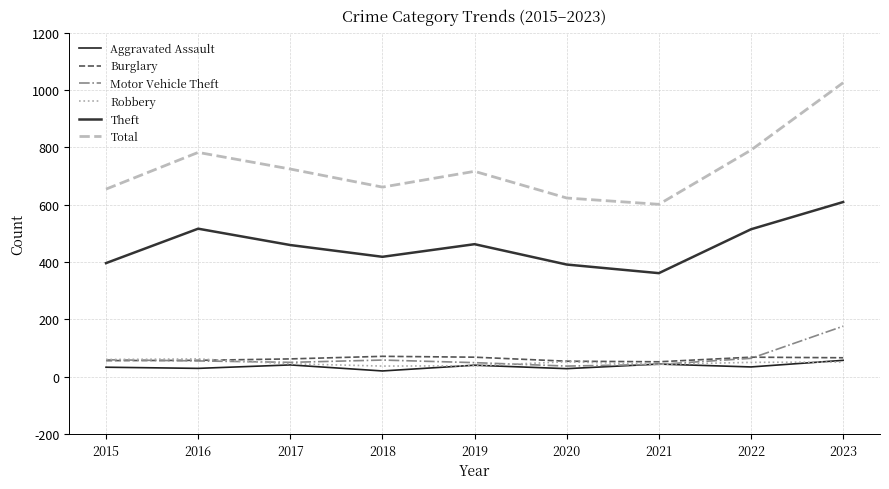

At which category does the chart reach its minimum across all series?

2018